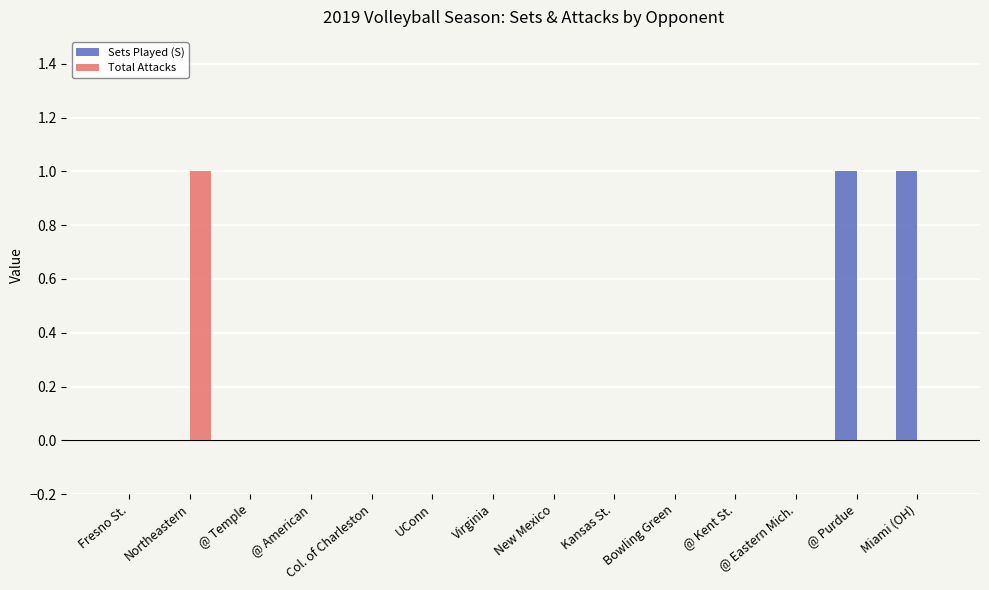

Are the bars horizontal?

No